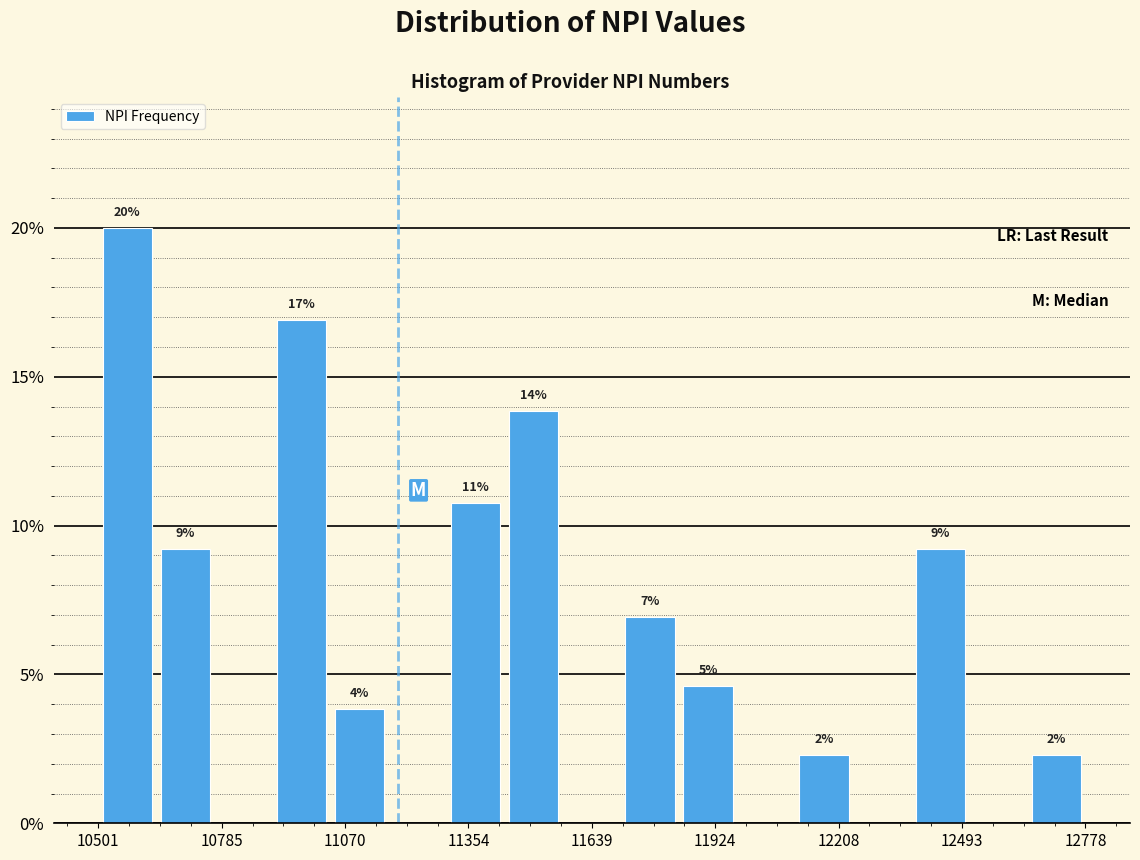

Around what value on the x-axis is the tallest bar? Give the approximate position of its centre, as read against the axis.

10550